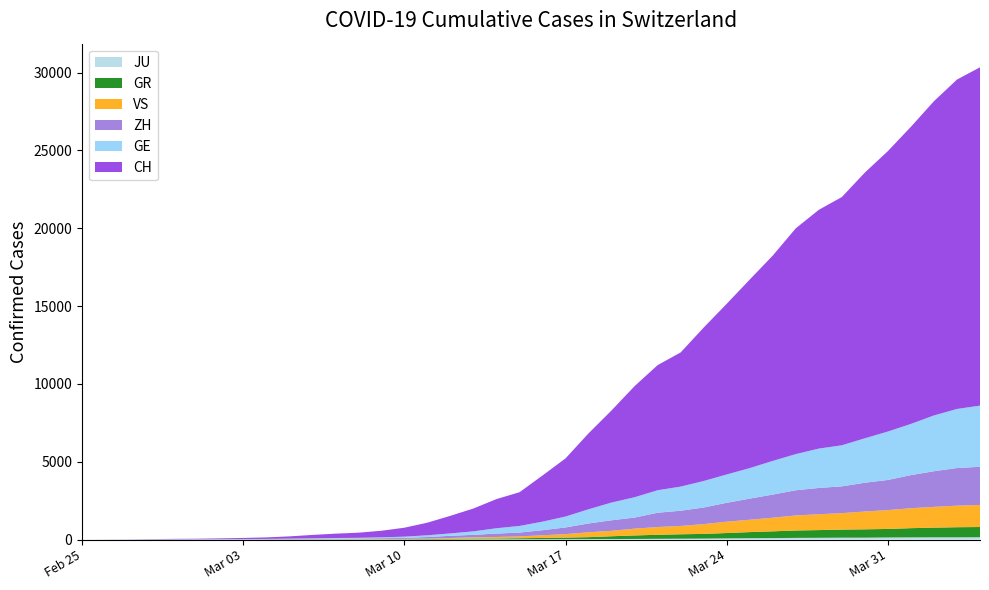

Reading left to right, transcribe all the data shown in this chart.

JU: 0	0	1	1	1	1	1	2	2	4	4	5	5	7	7	7	12	17	18	19	25	29	32	36	44	54	61	69	82	92	100	114	119	127	128	140	145	149	149	154
GE: 0	1	1	4	8	9	10	13	15	20	29	42	44	59	79	112	153	224	343	425	549	701	911	1139	1307	1445	1549	1703	1820	1960	2161	2322	2527	2638	2855	3109	3289	3582	3793	3928
GR: 0	2	2	6	6	6	9	9	12	14	16	17	18	18	22	31	43	53	56	71	84	101	128	182	226	258	284	300	343	393	433	474	495	519	535	547	592	622	649	657
VS: 0	0	0	1	1	2	3	3	4	5	6	7	12	17	22	30	53	76	98	115	172	225	312	349	436	498	535	628	728	793	874	968	1017	1055	1144	1211	1282	1334	1385	1418
ZH: 0	0	2	2	6	7	10	13	15	23	29	34	40	49	62	101	140	163	218	250	326	429	568	679	711	919	978	1067	1213	1357	1489	1616	1690	1722	1848	1936	2125	2289	2417	2450
CH: 0	4	8	19	29	35	49	68	96	143	218	279	327	420	574	809	1130	1467	1872	2165	2965	3734	4877	5917	7138	8035	8618	9854	10961	12108	13188	14501	15334	15941	17065	18010	19082	20180	21154	21728